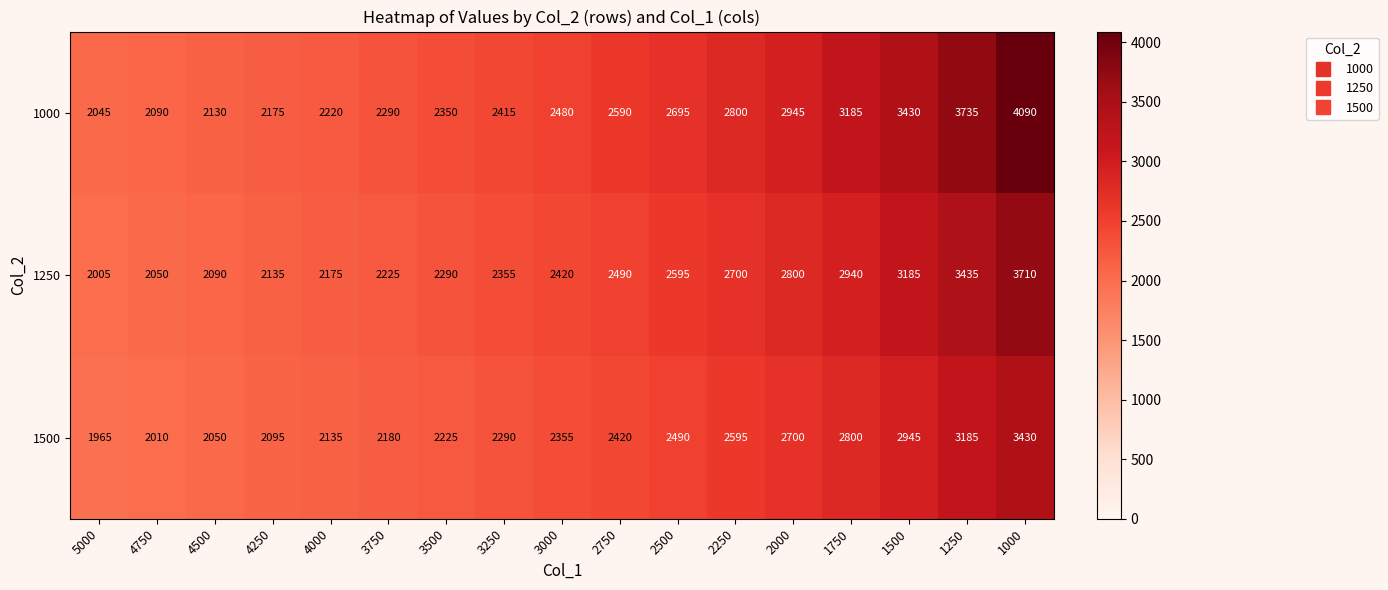

At how many categories does at least one series exceed 3012?

4